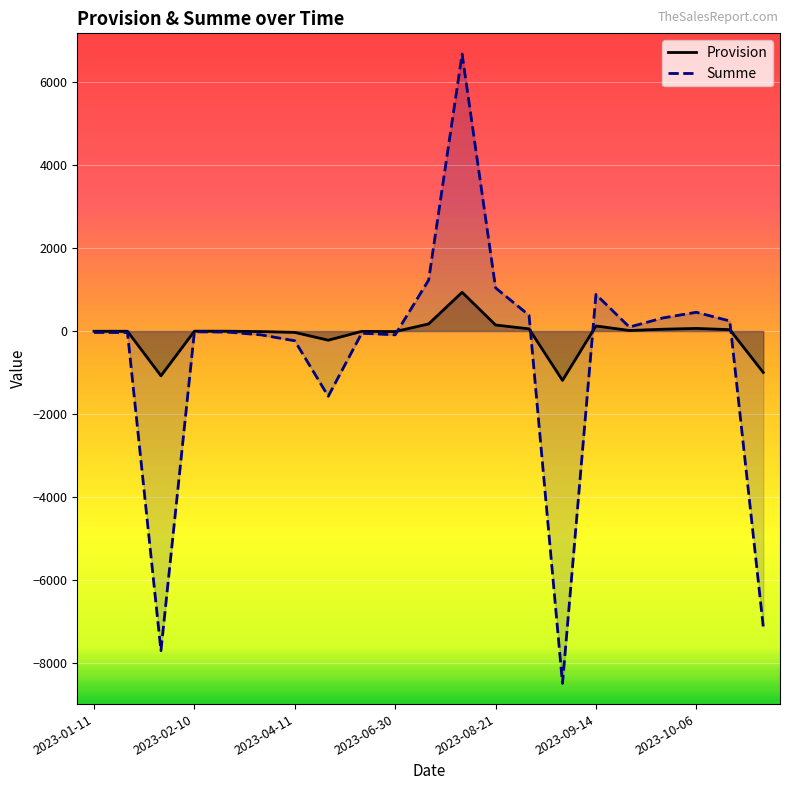

How many times do Summe and Provision cross each other?

4